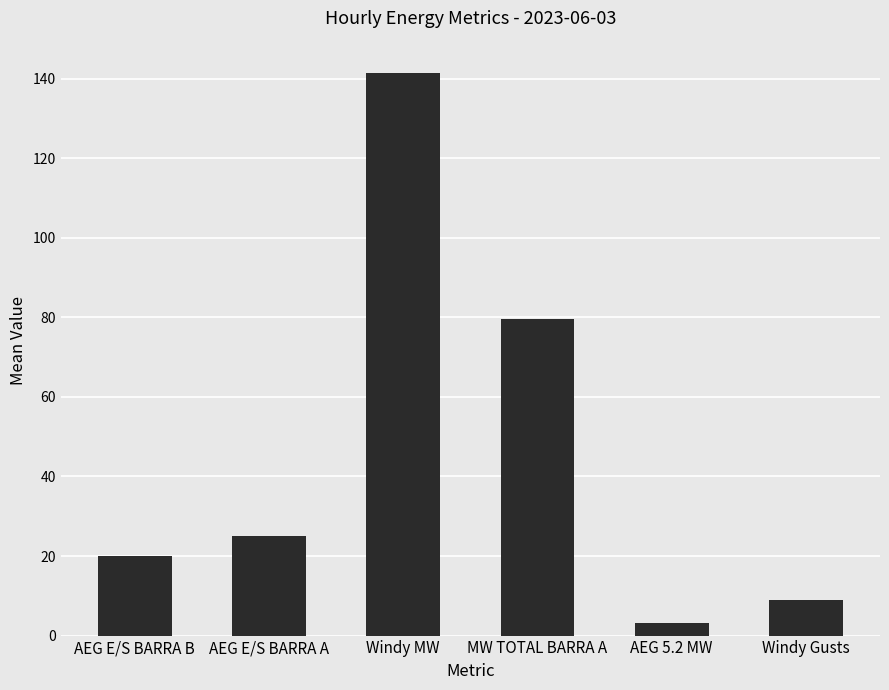

Which label corresponds to the largest value in the chart?

Windy MW